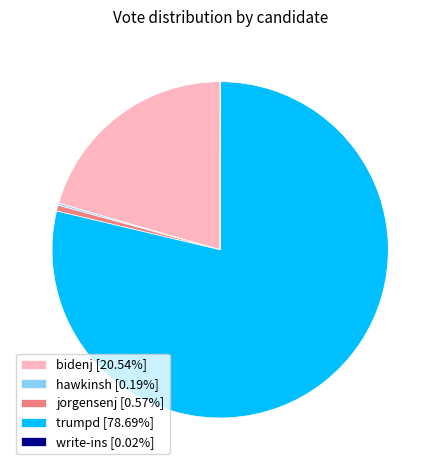

Do bidenj [20.54%] and trumpd [78.69%] together represent more than half of the pie?

Yes